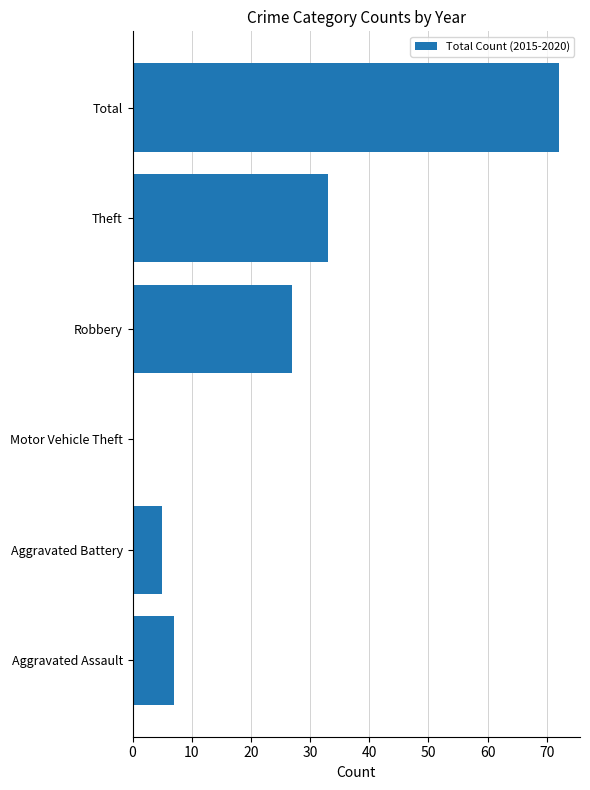

What is the sum of the values at Theft and Aggravated Battery?

38